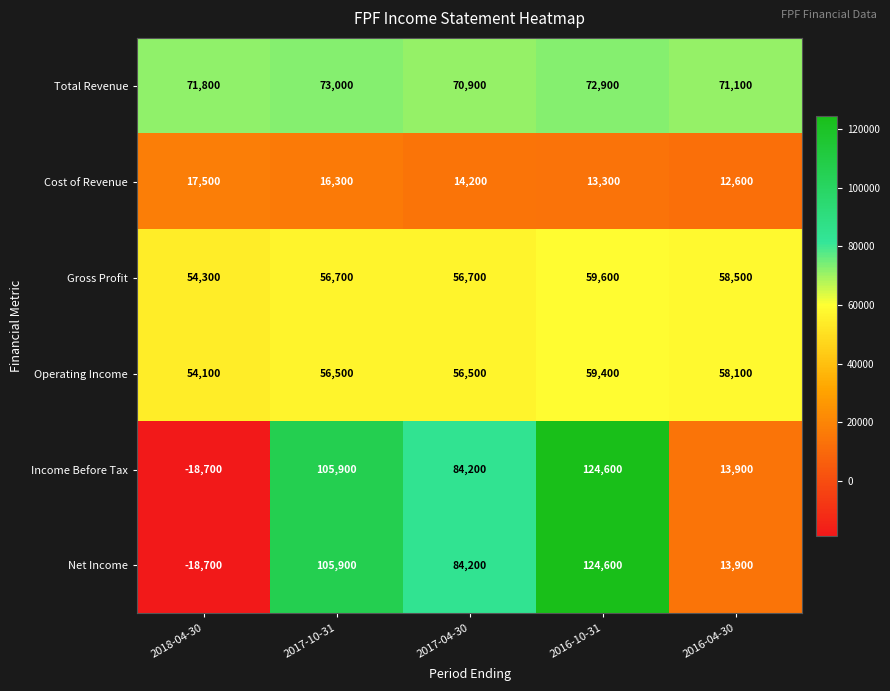

Is it true that Operating Income equals 54100 at 2018-04-30?

True